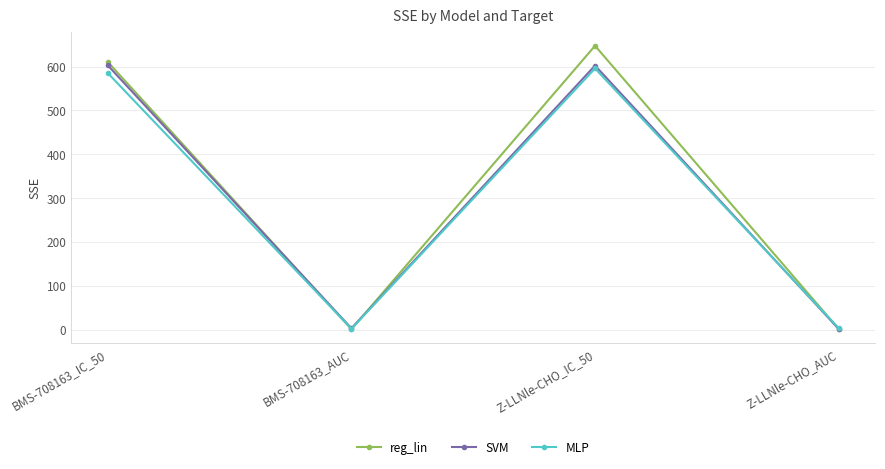

At which category is the sum across all series the highest?

Z-LLNle-CHO_IC_50